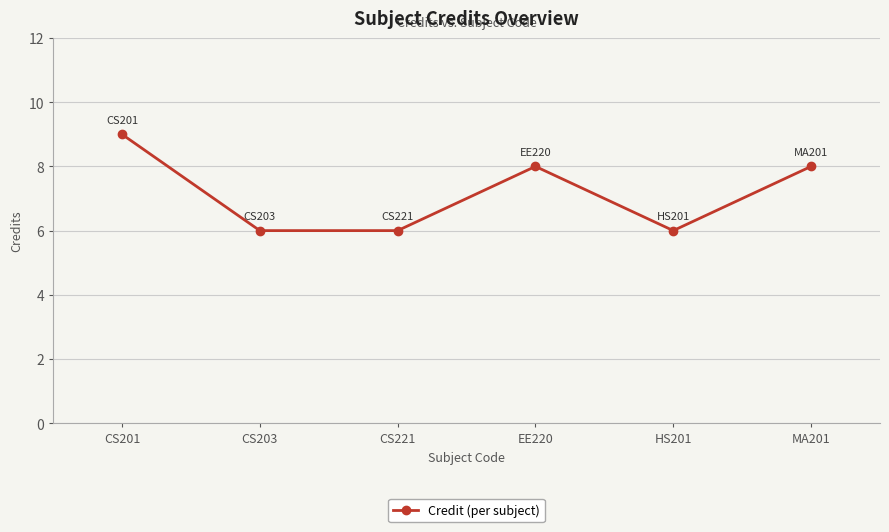

What is the change in value from EE220 to HS201?

-2